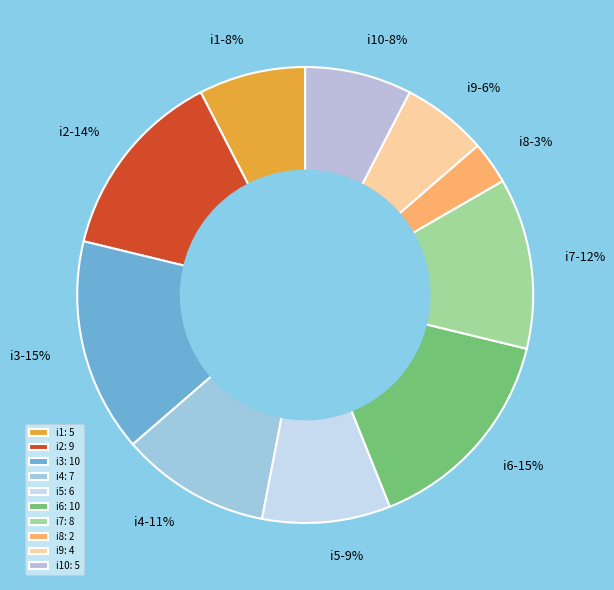

How many segments does this pie chart have?

10